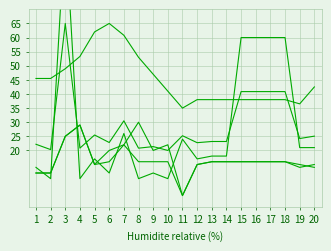

True or false: col_5 has more than 2 points higher than both neighbors.

True